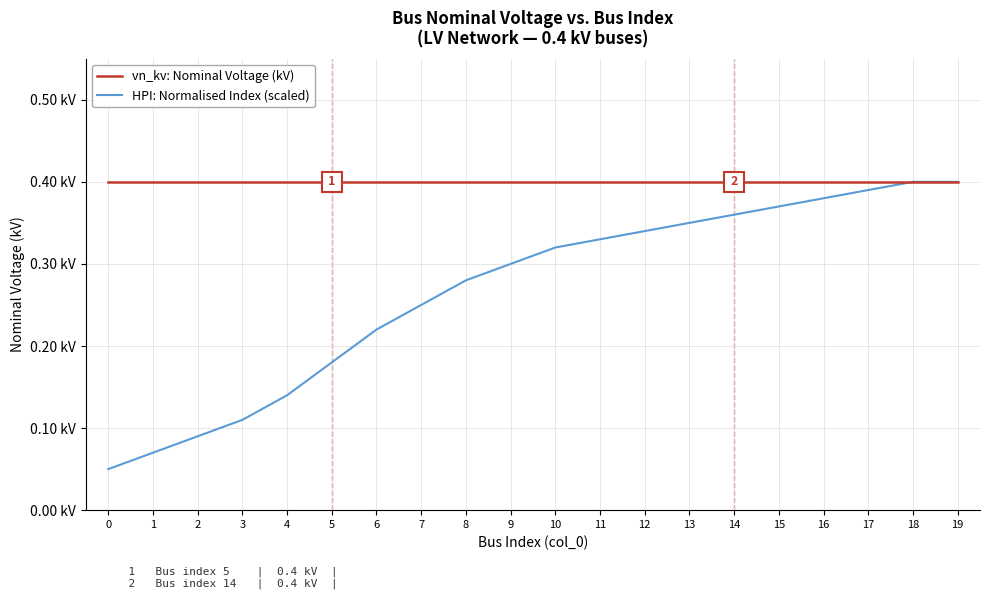

Is this an area chart (filled region under the line)?

No